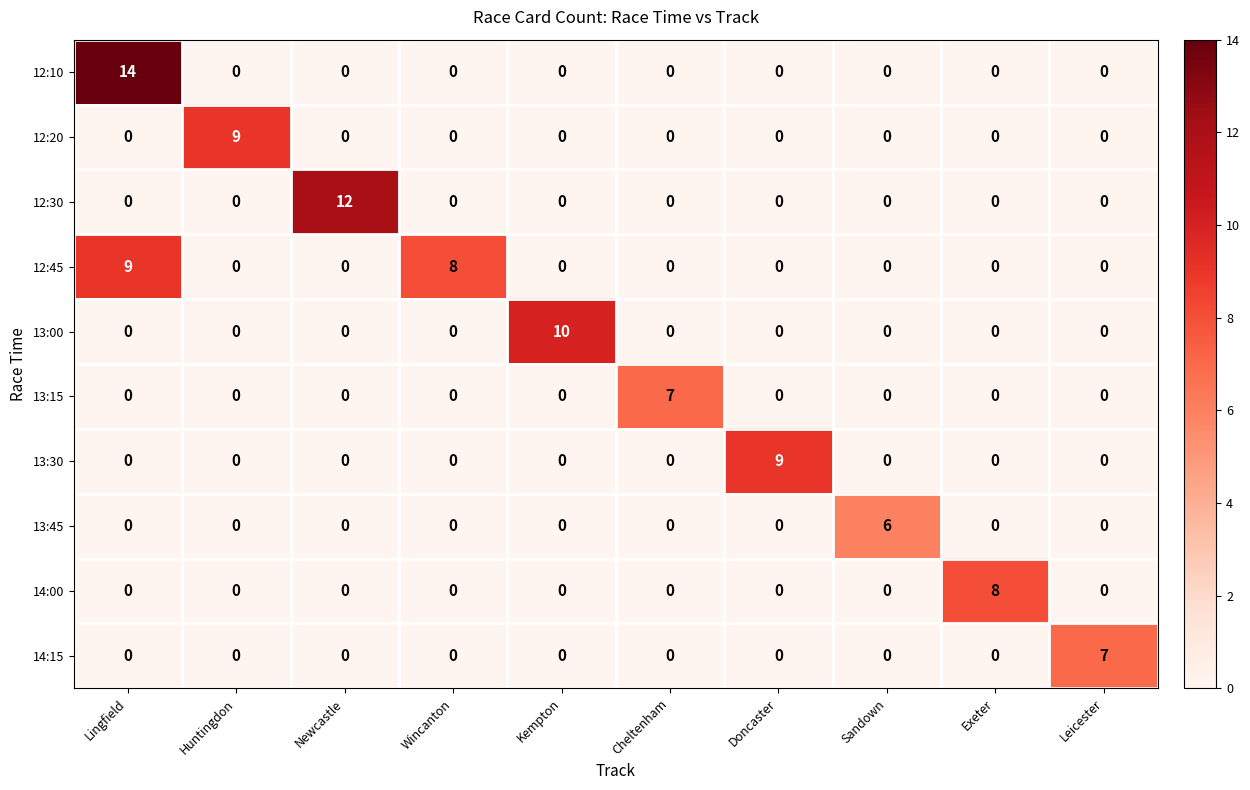

What is the difference between the maximum and second lowest values in the 13:15 series?

7